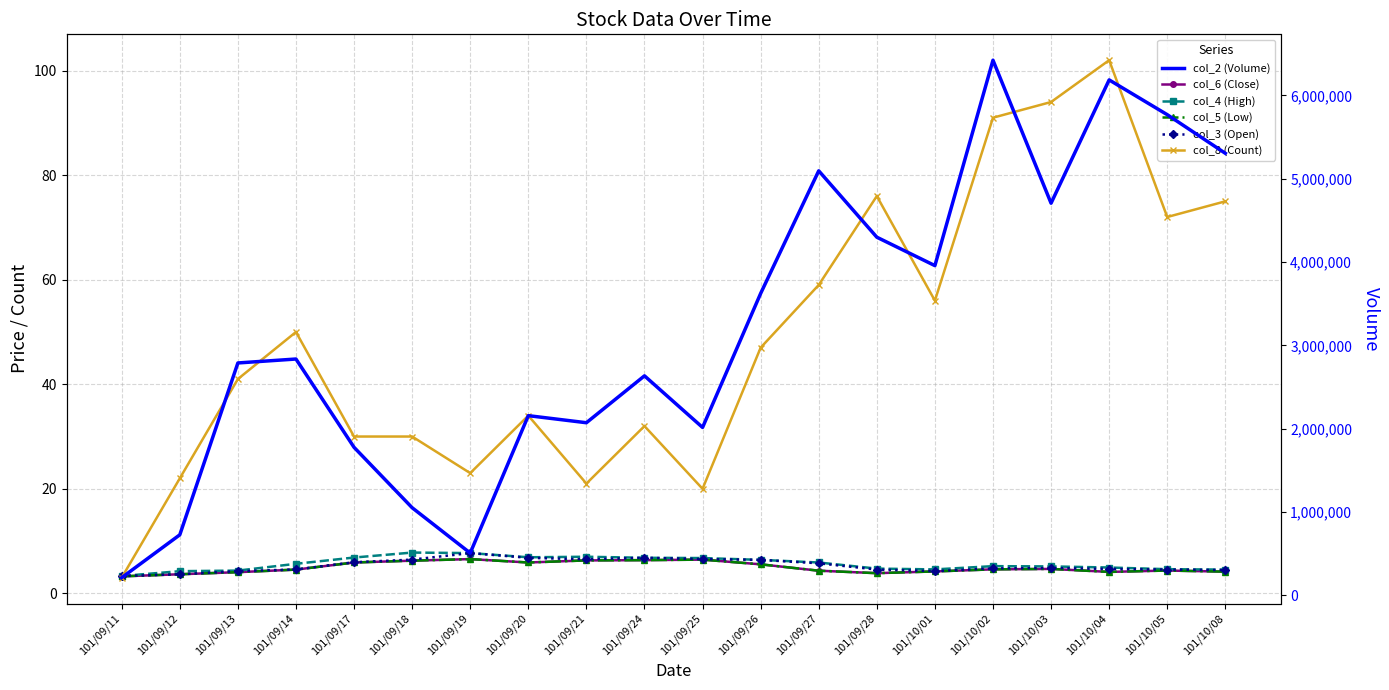

What is the label of the 16th point from the left?

101/10/02